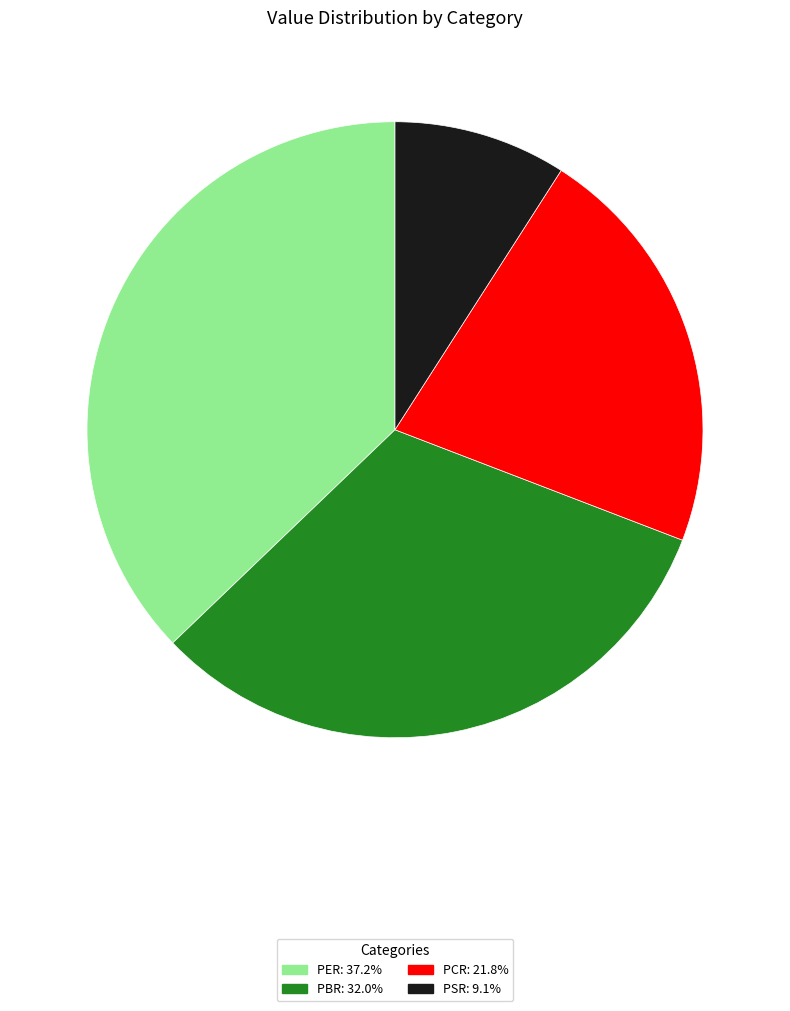

True or false: PCR accounts for 10% of the total.

False